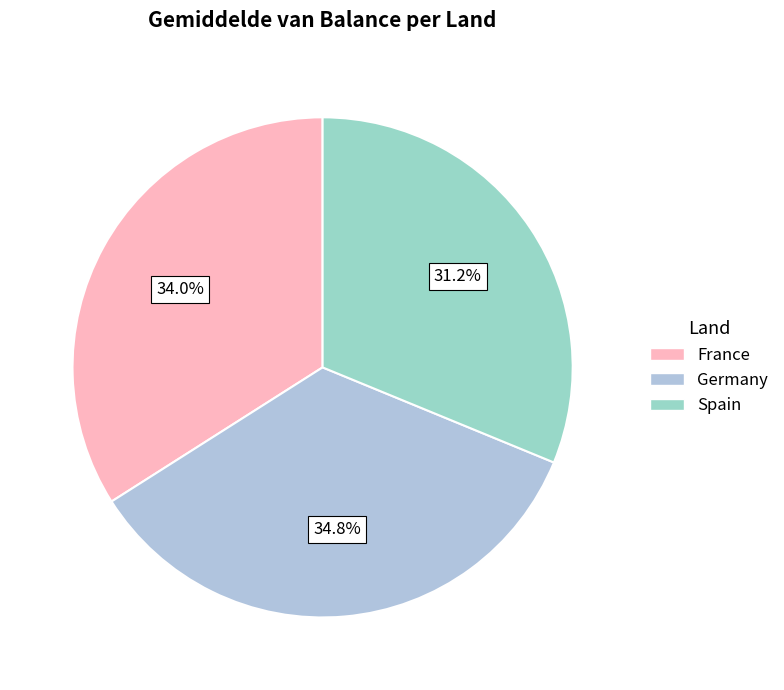

Does Germany account for over 50% of the chart?

No